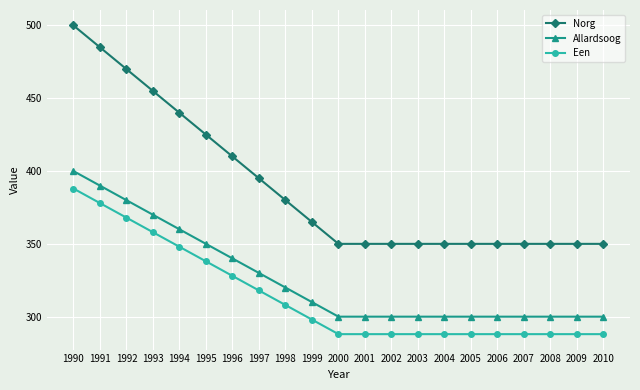

Reading left to right, what are all the values shown in this chart?

Norg: 1990=500	1991=485	1992=470	1993=455	1994=440	1995=425	1996=410	1997=395	1998=380	1999=365	2000=350	2001=350	2002=350	2003=350	2004=350	2005=350	2006=350	2007=350	2008=350	2009=350	2010=350
Allardsoog: 1990=400	1991=390	1992=380	1993=370	1994=360	1995=350	1996=340	1997=330	1998=320	1999=310	2000=300	2001=300	2002=300	2003=300	2004=300	2005=300	2006=300	2007=300	2008=300	2009=300	2010=300
Een: 1990=388	1991=378	1992=368	1993=358	1994=348	1995=338	1996=328	1997=318	1998=308	1999=298	2000=288	2001=288	2002=288	2003=288	2004=288	2005=288	2006=288	2007=288	2008=288	2009=288	2010=288